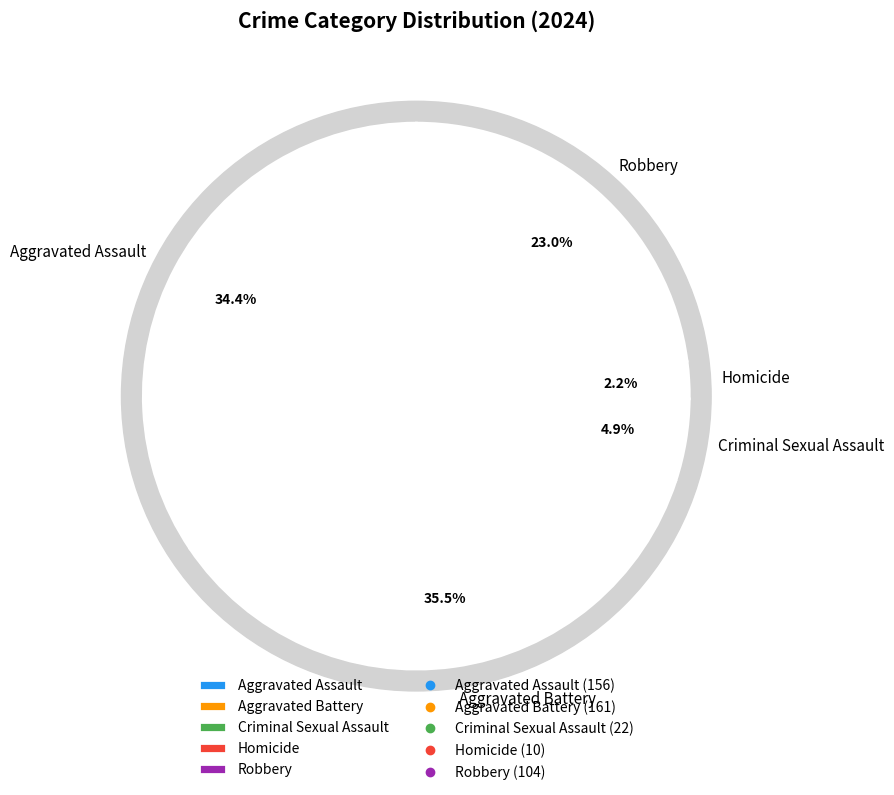

Combined, do Robbery and Criminal Sexual Assault account for over 50%?

No